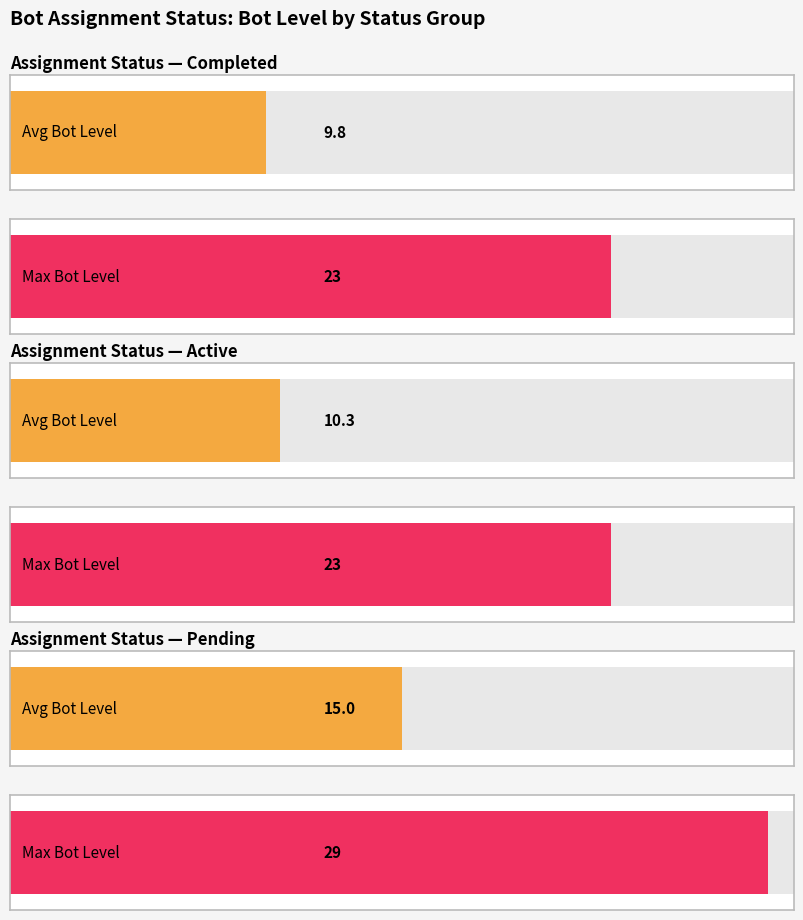

True or false: Step Number has a value of 1 at Pending.

False